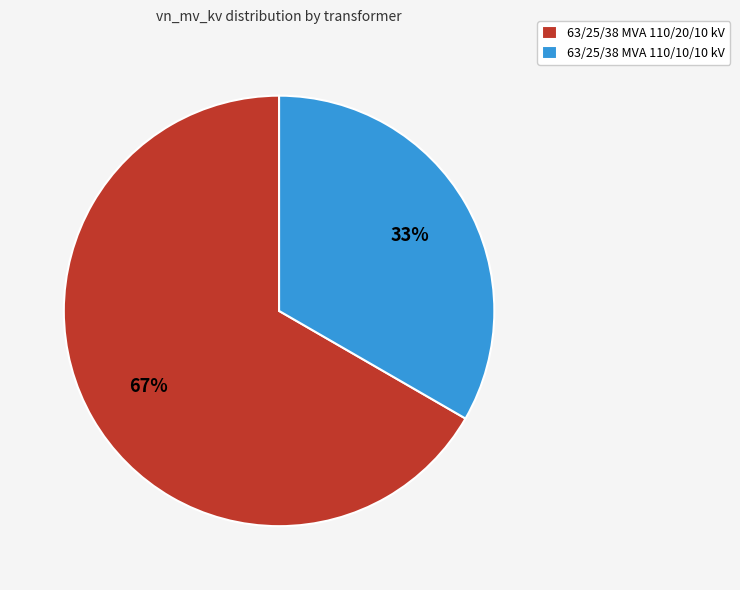

Is the sum of 63/25/38 MVA 110/10/10 kV and 63/25/38 MVA 110/20/10 kV greater than half?

Yes